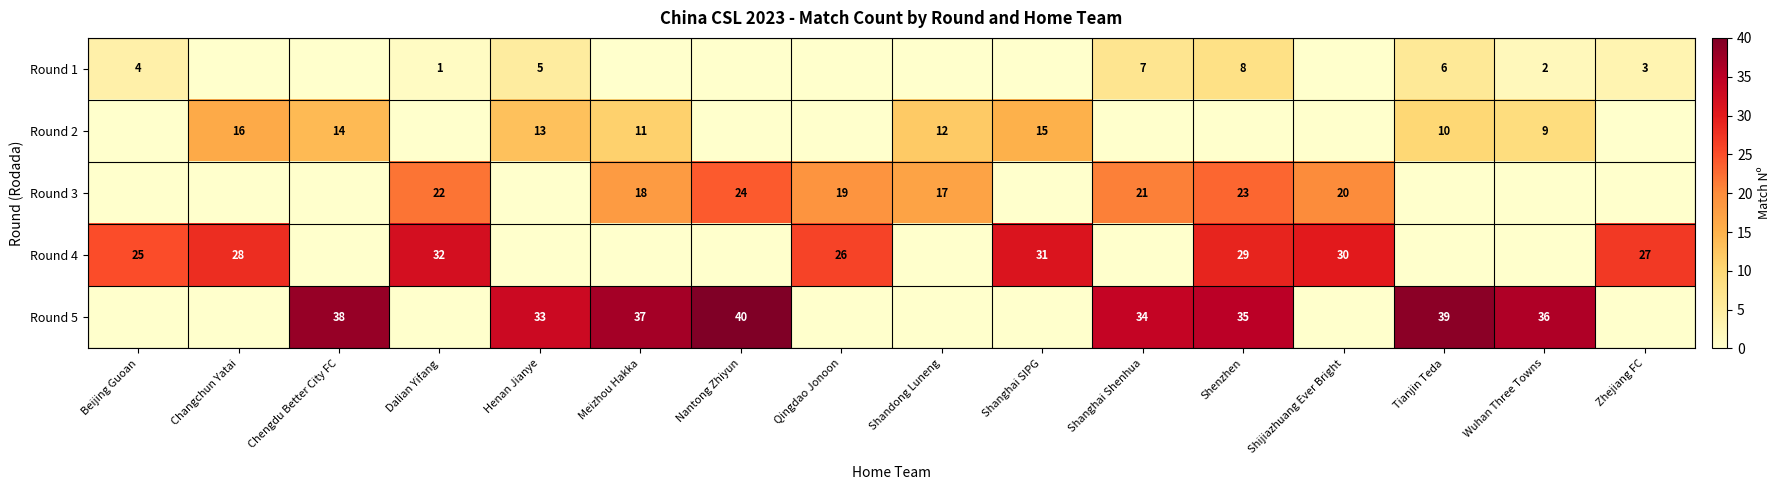

True or false: Round 1 has a value of 5 at Zhejiang FC.

False